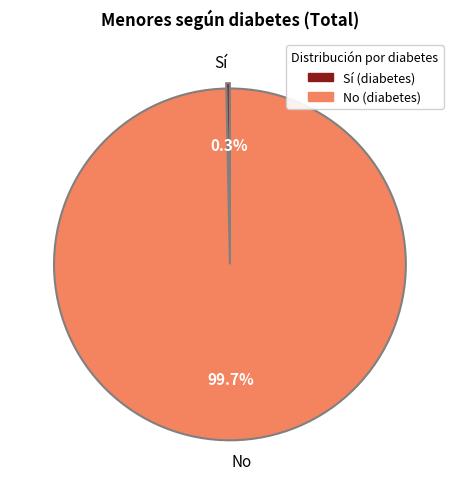

To the nearest percent, what is the average slice percentage?

50%